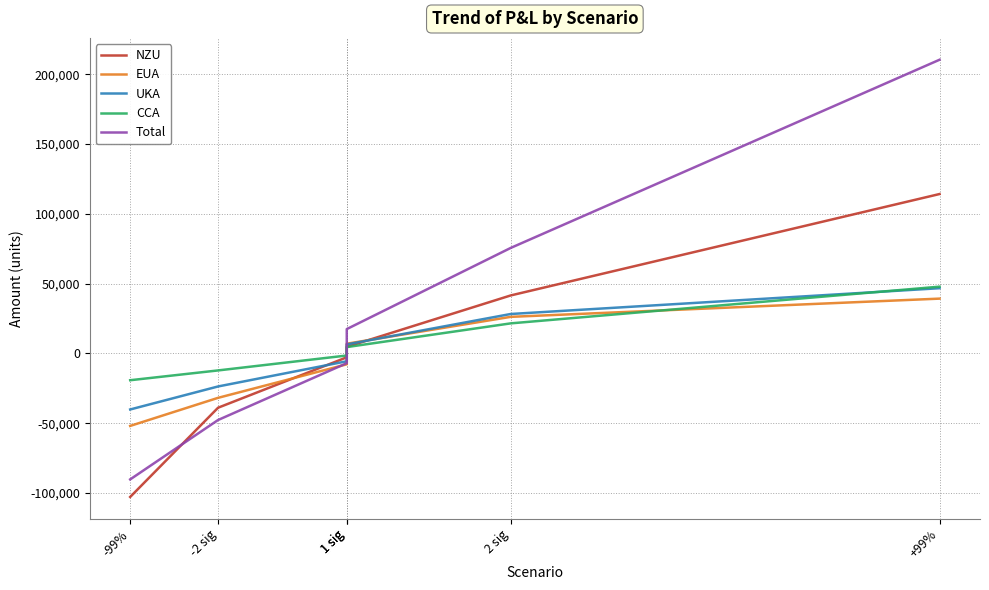

True or false: Total has more than 1 interior local peaks.

False